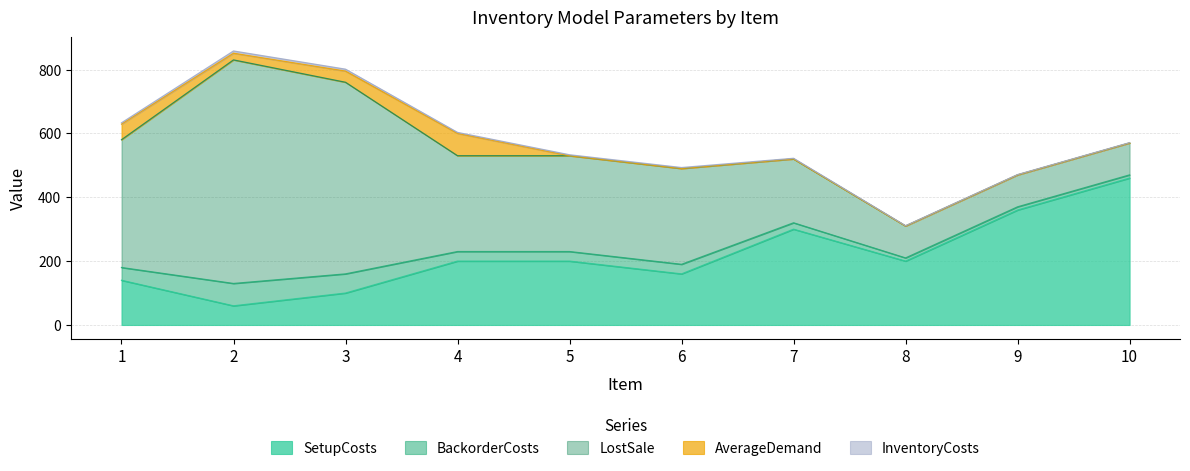

Reading left to right, what are all the values shown in this chart?

SetupCosts: 1=140	2=60	3=100	4=200	5=200	6=160	7=300	8=200	9=360	10=460
BackorderCosts: 1=40	2=70	3=60	4=30	5=30	6=30	7=20	8=10	9=10	10=10
LostSale: 1=400	2=700	3=600	4=300	5=300	6=300	7=200	8=100	9=100	10=100
AverageDemand: 1=49	2=21	3=35	4=70	5=0	6=0	7=0	8=0	9=0	10=0
InventoryCosts: 1=4	2=7	3=6	4=3	5=3	6=3	7=2	8=1	9=1	10=1